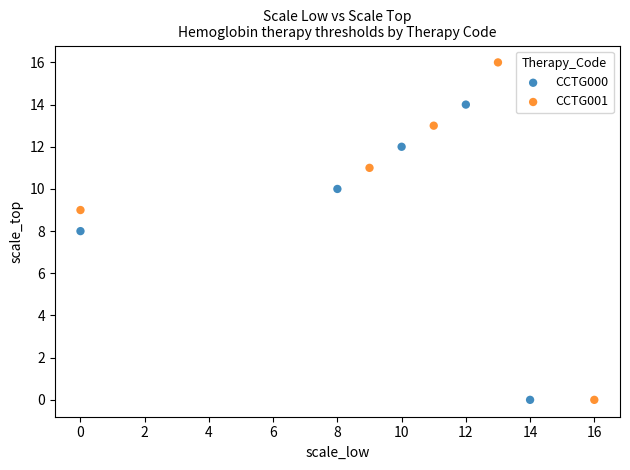

Which series reaches the maximum Y coordinate?

CCTG001